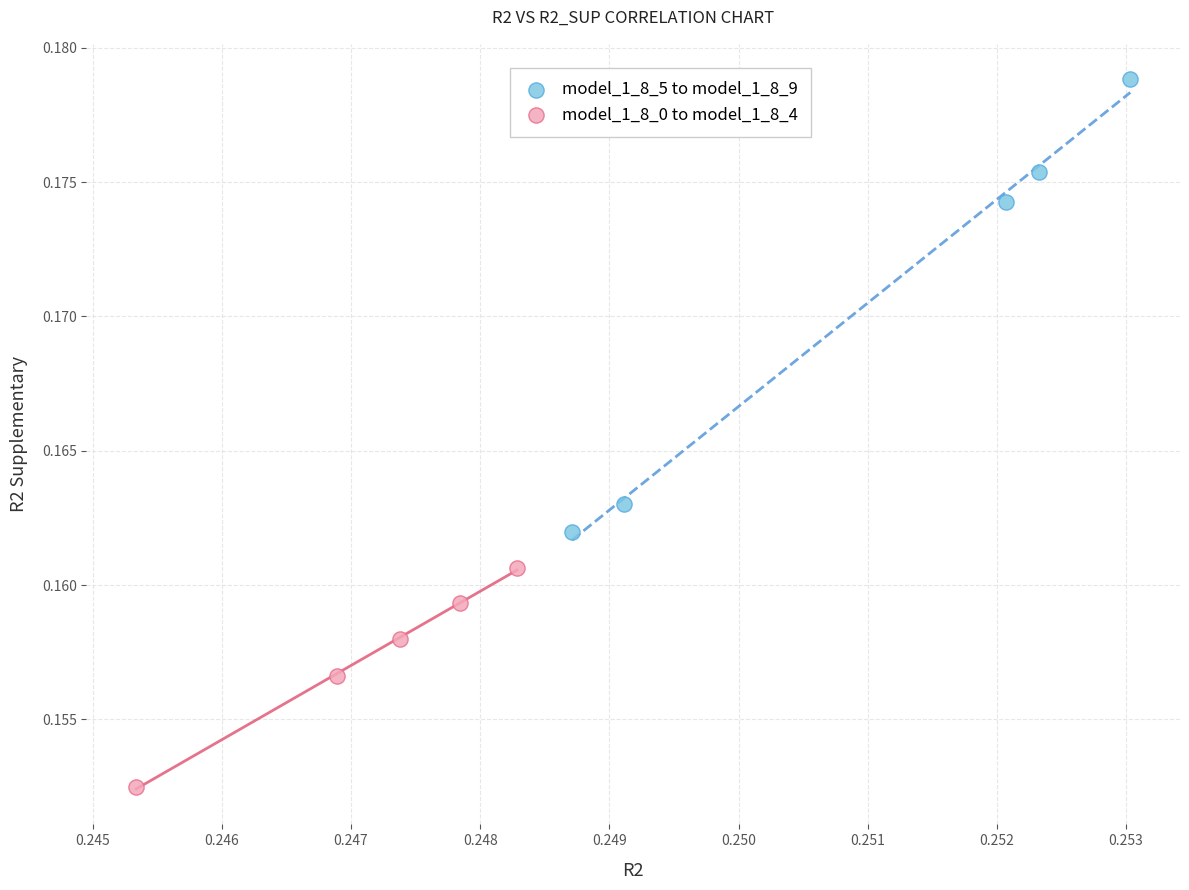

Which series reaches the maximum Y coordinate?

model_1_8_5 to model_1_8_9